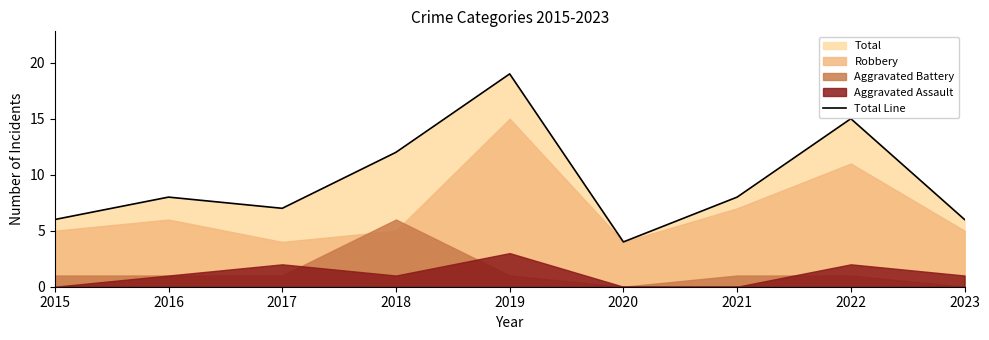

What is the ratio of the value at 2018 to the value at 2021?

1.5